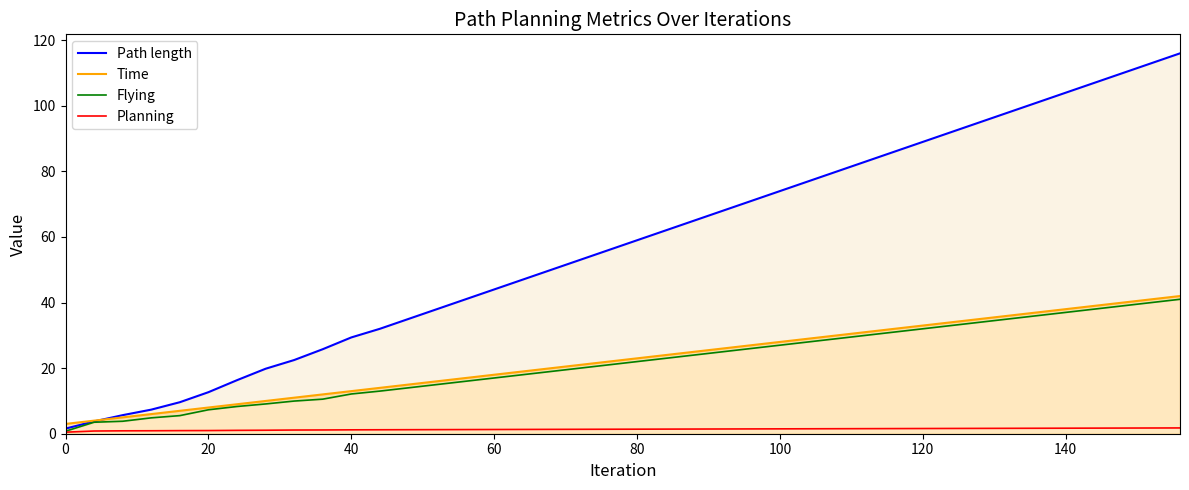

How many values in the Path length series are below 59?

20